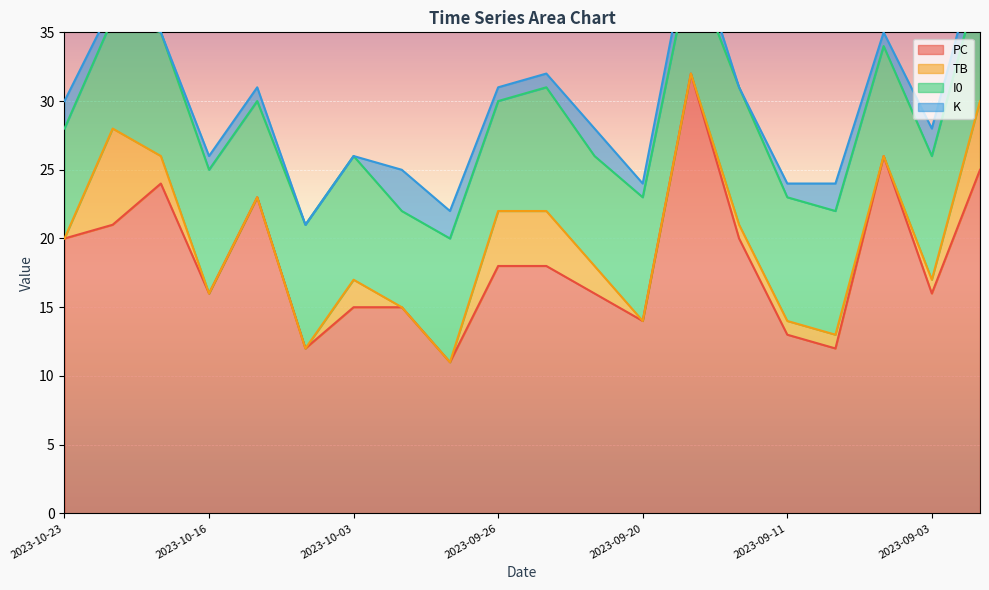

What is the label of the 8th point from the left?

2023-09-30